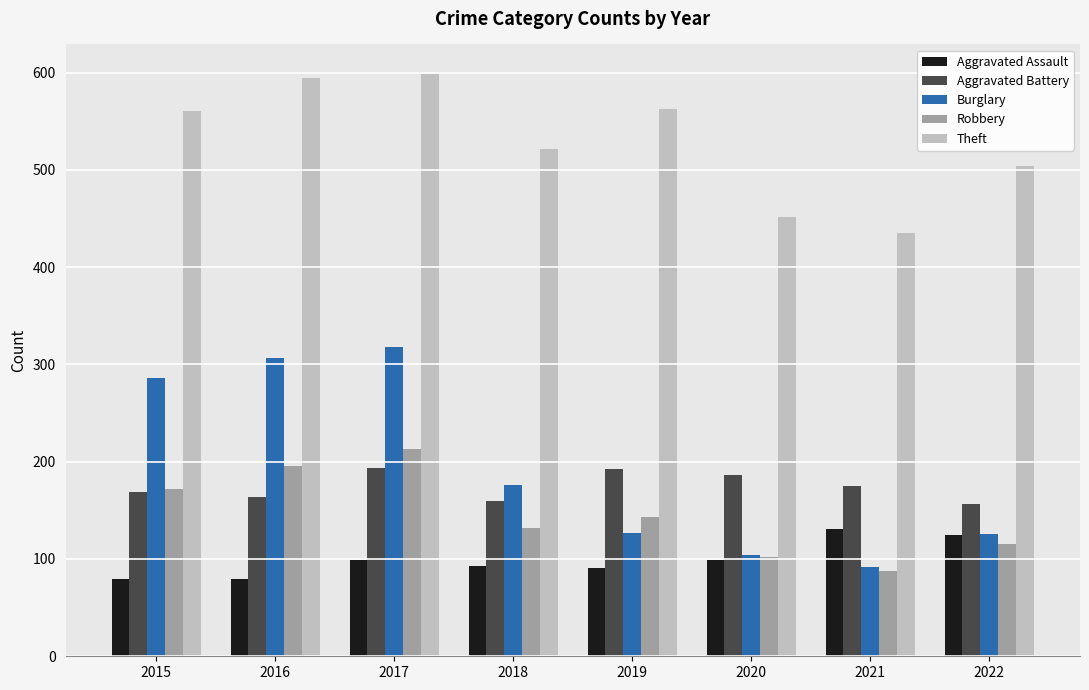

True or false: Burglary has a value of 43 at 2020.

False